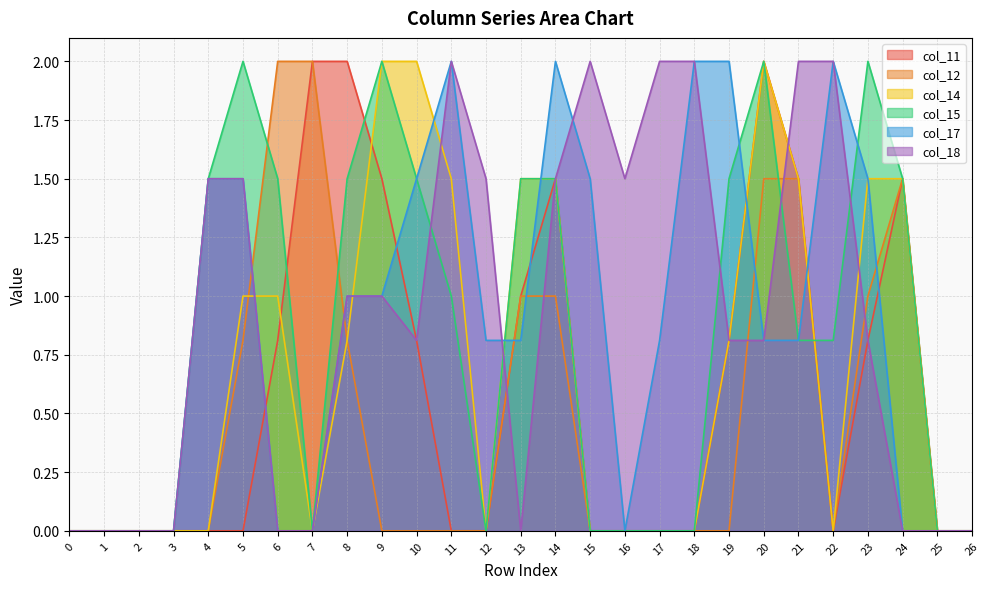

How many lines are shown in the chart?

6